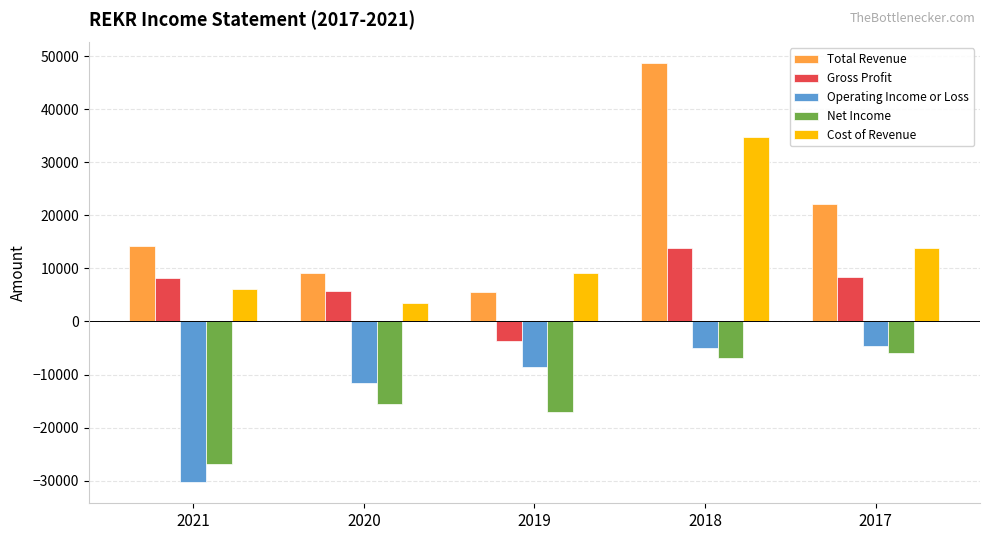

At which label is Total Revenue closest to 27050?

2017